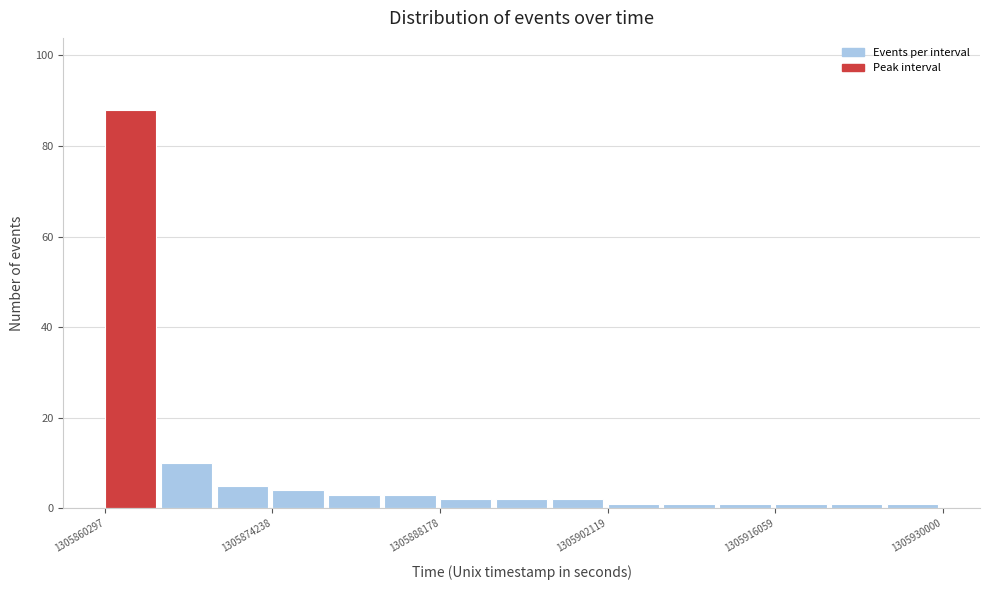

Around what value on the x-axis is the tallest bar? Give the approximate position of its centre, as read against the axis.

1305862000